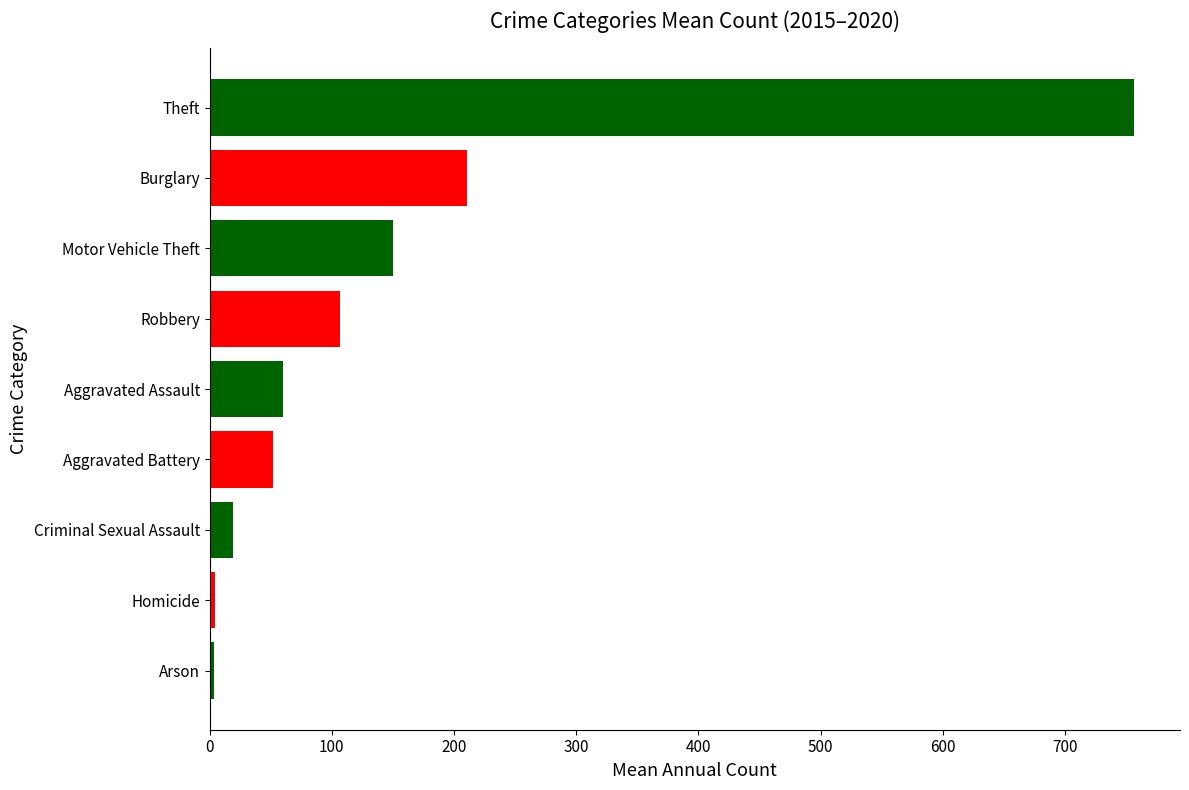

What is the difference between the maximum and second lowest values?

751.7